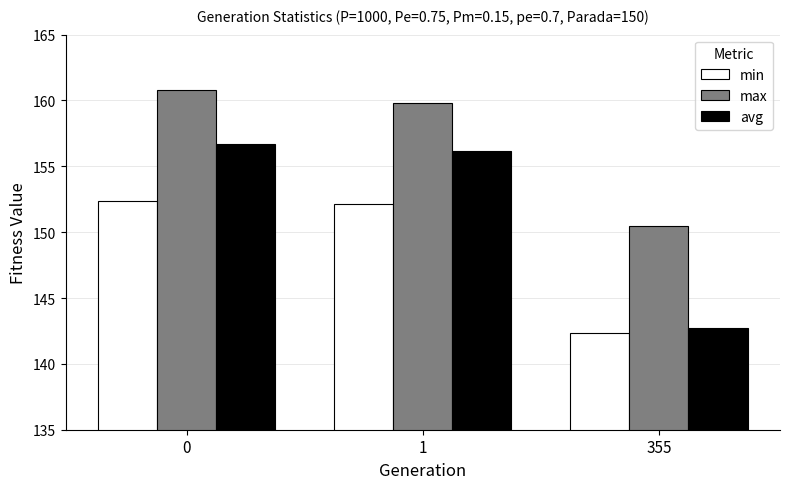

Does the chart contain stacked bars?

No